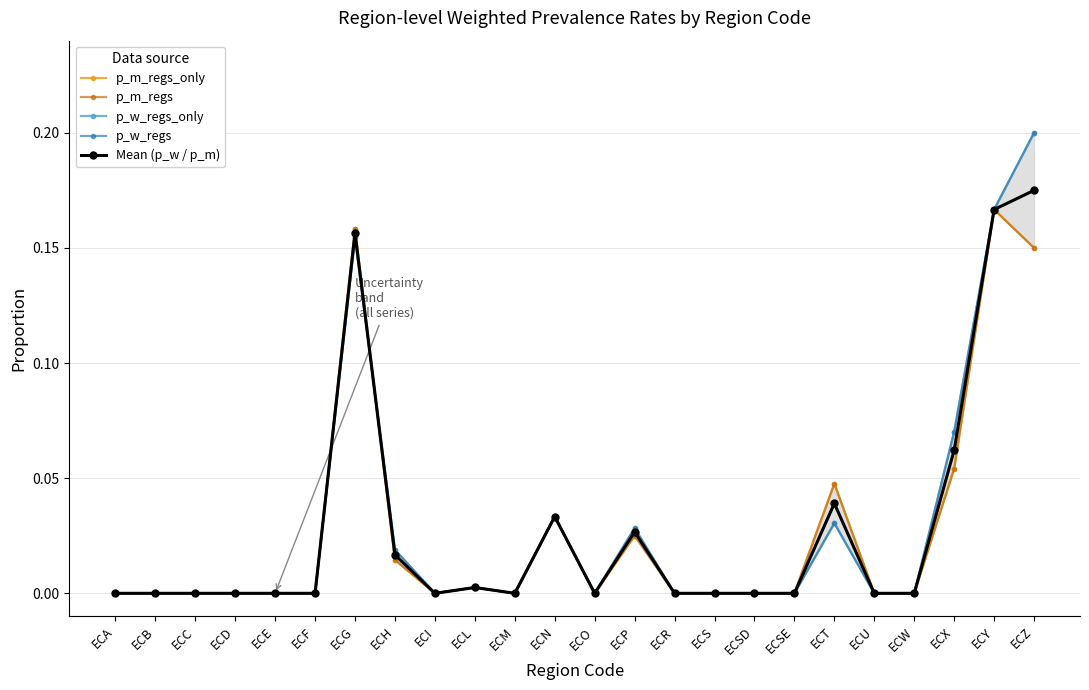

The p_w_regs series shows 0.0 at ECU. True or false?

True